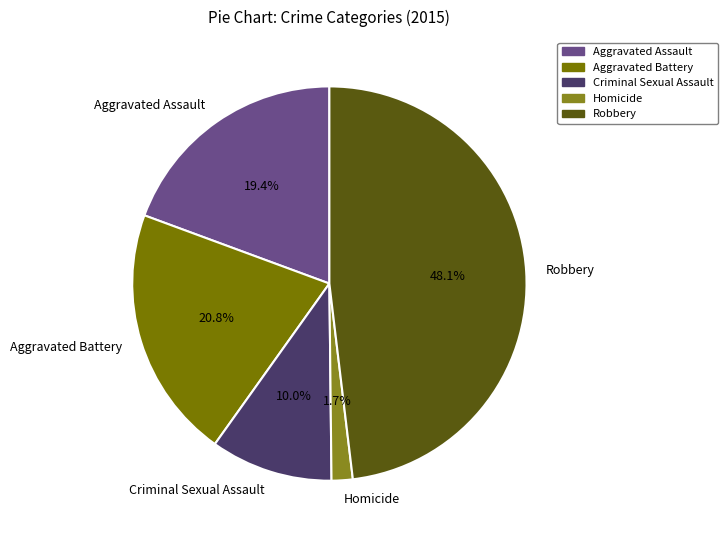

How many segments does this pie chart have?

5